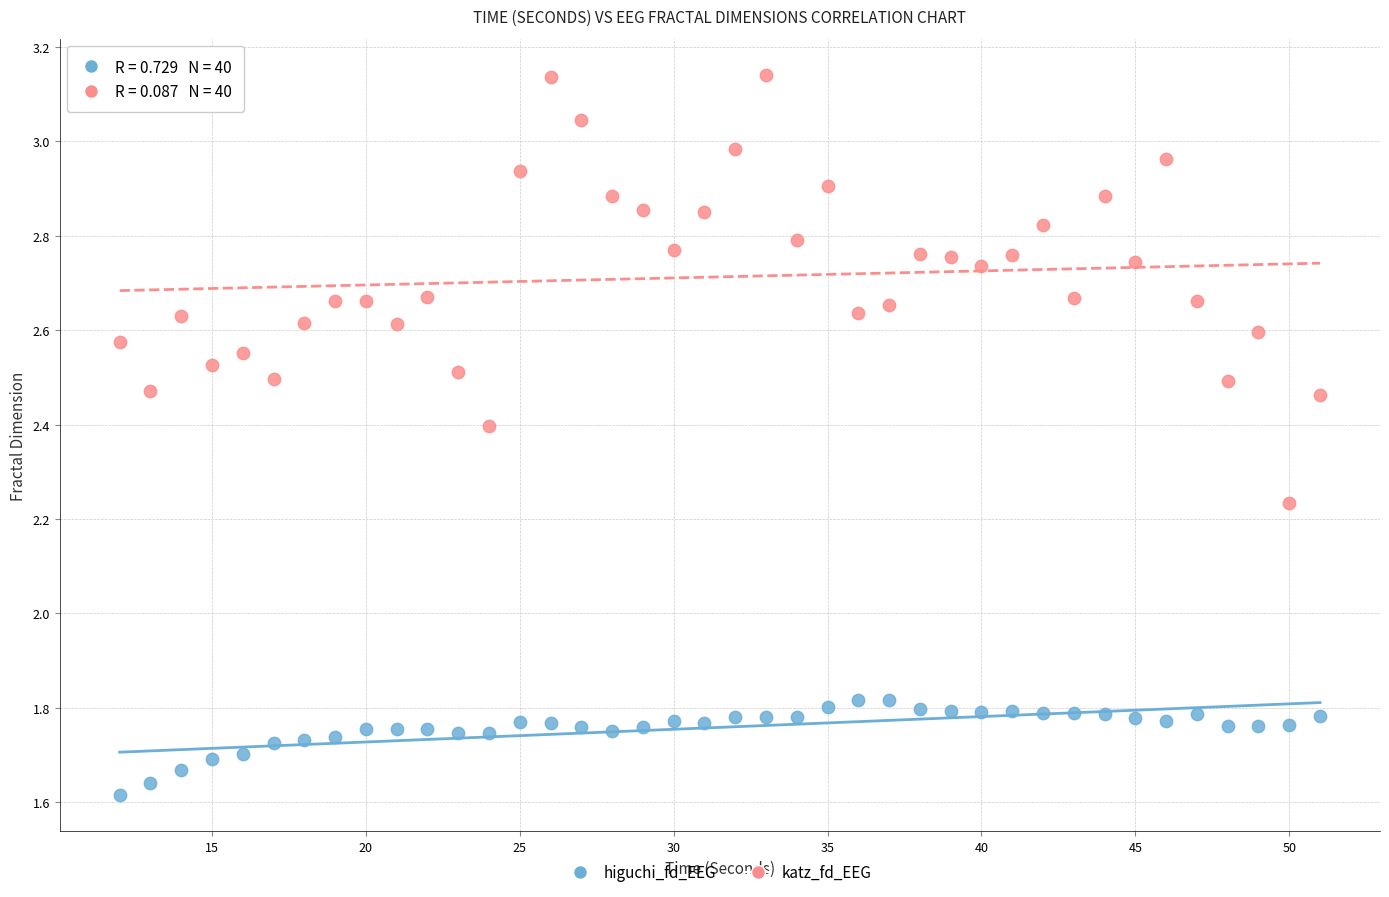

Which series has the largest Y range (max minus min)?

katz_fd_EEG